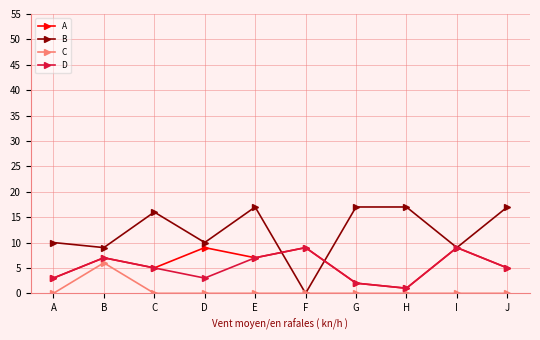

At which category is the sum across all series the highest?

E